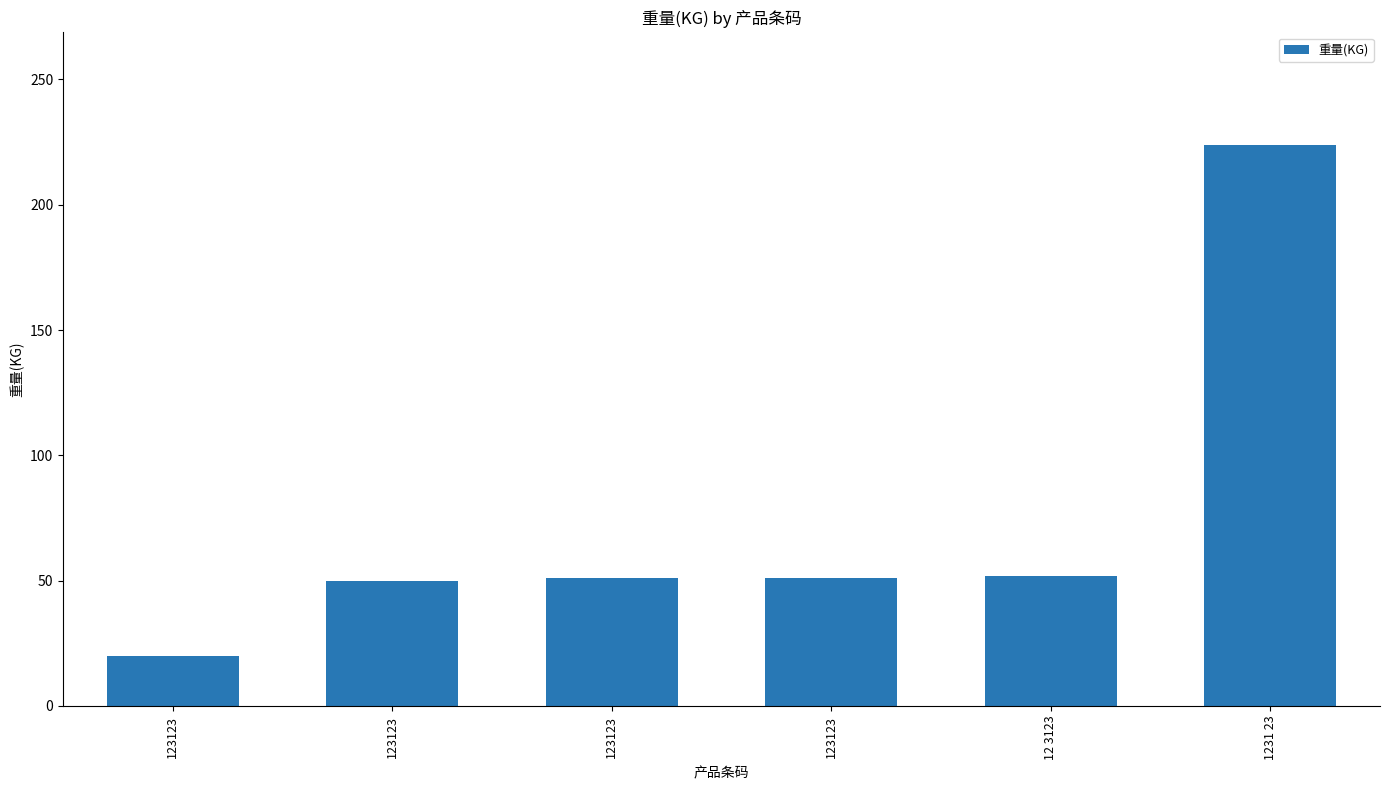

What is the ratio of the value at 123123 to the value at 123123?

1.0